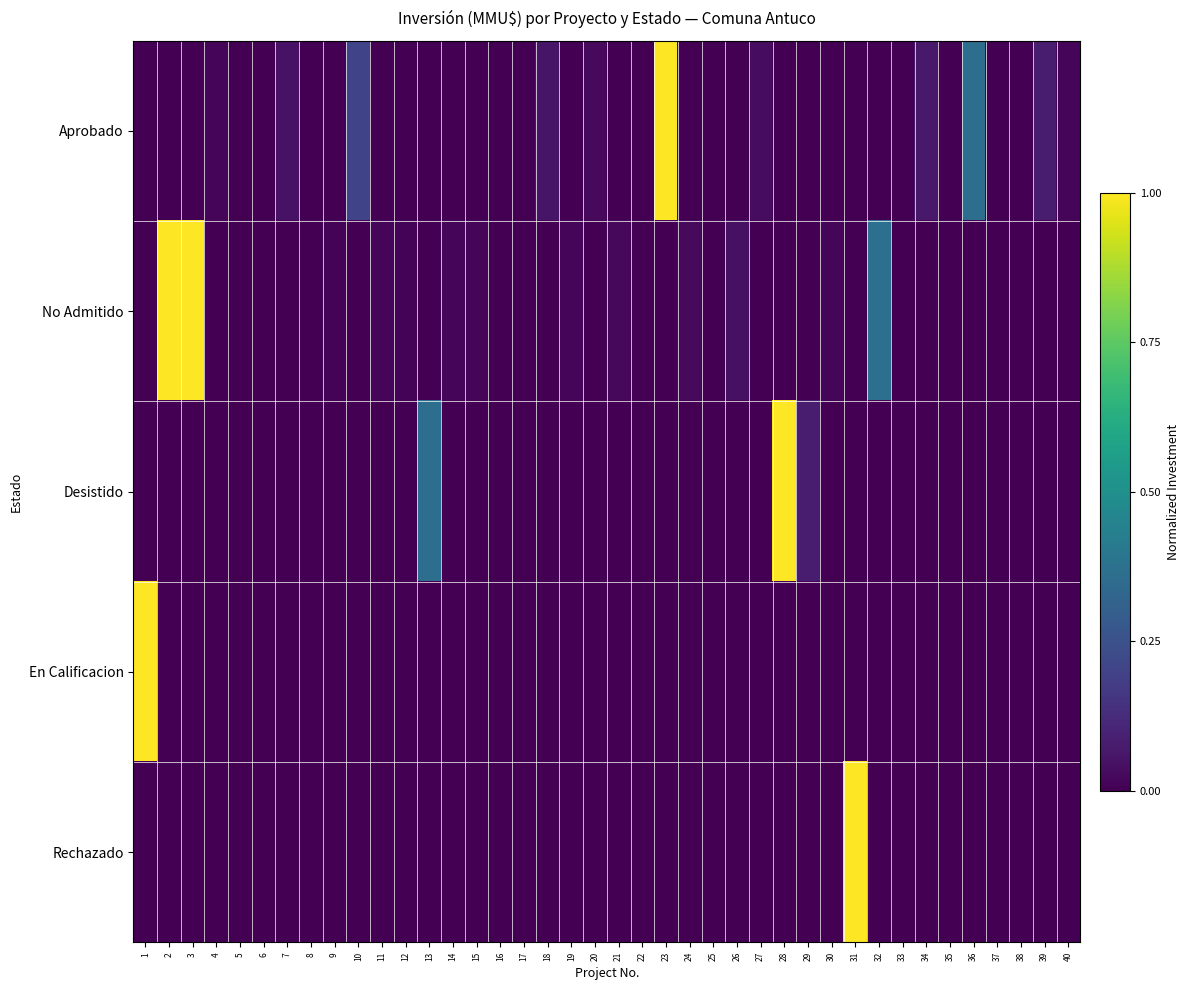

What is the spread (max minus min) of values at 36?

0.4